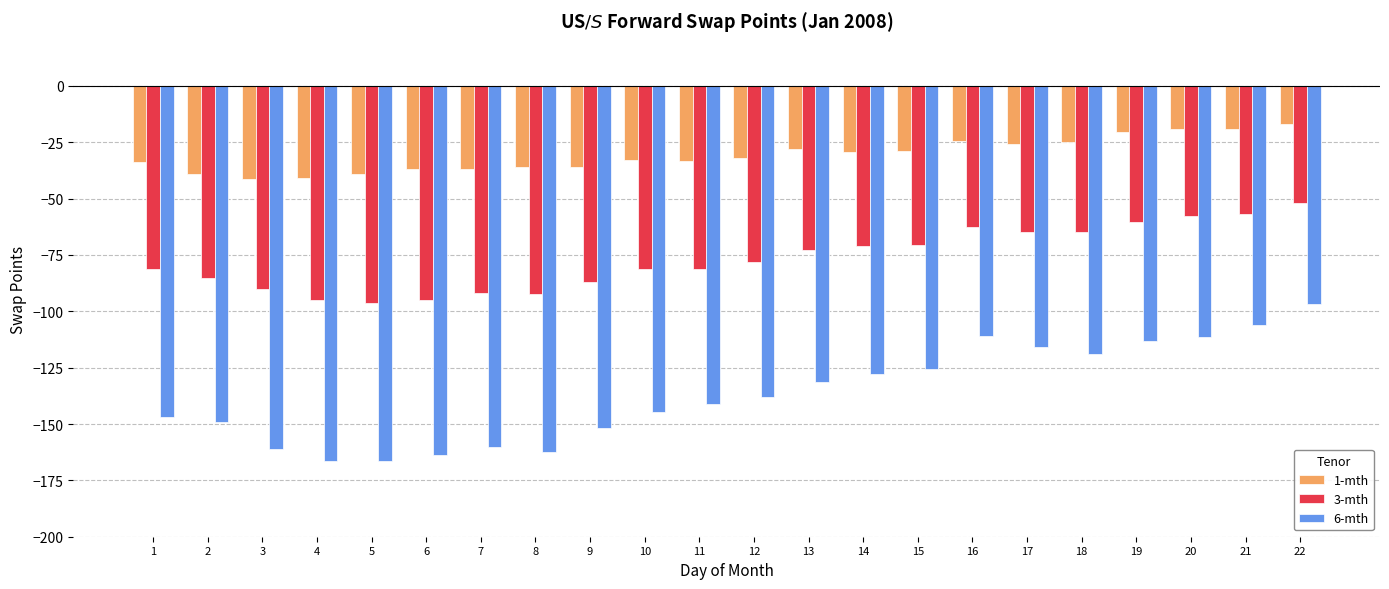

Is it true that 3-mth equals -70.6 at 15?

True